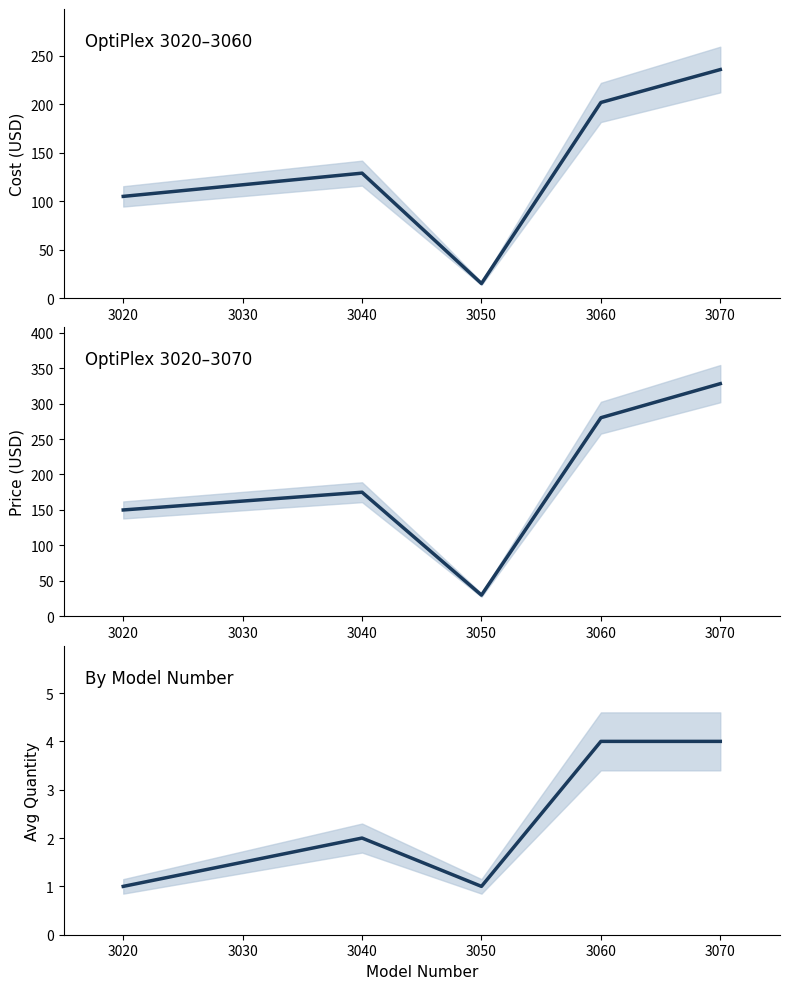

Reading left to right, list all the values displayed in this chart.

Cost: 105	129	15	202	236
Price: 150	175	30	280	328
Qty: 1	2	1	4	4